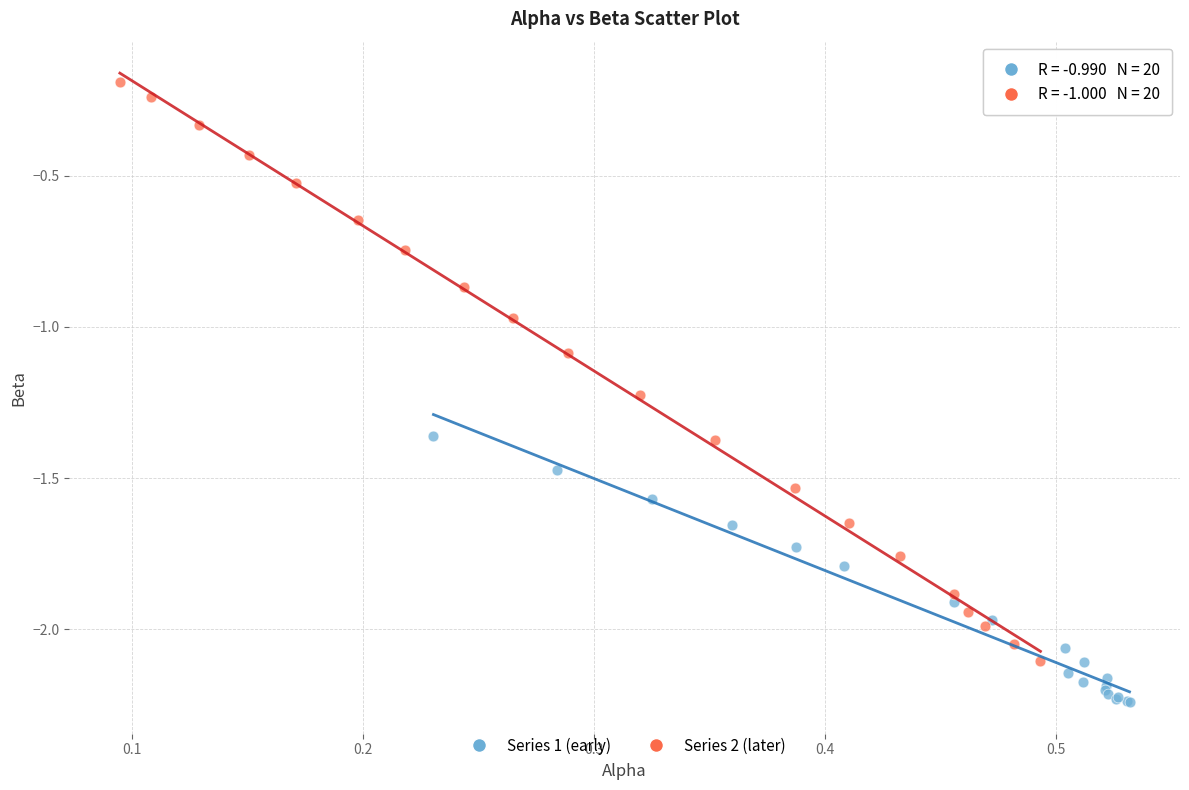

Which series reaches the maximum Y coordinate?

Series 2 (later)